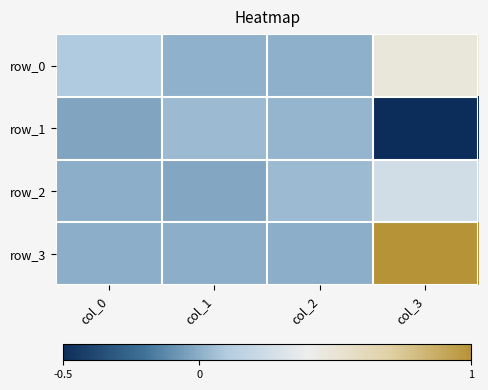

Between col_0 and col_3, which series saw the biggest shift?

row_3